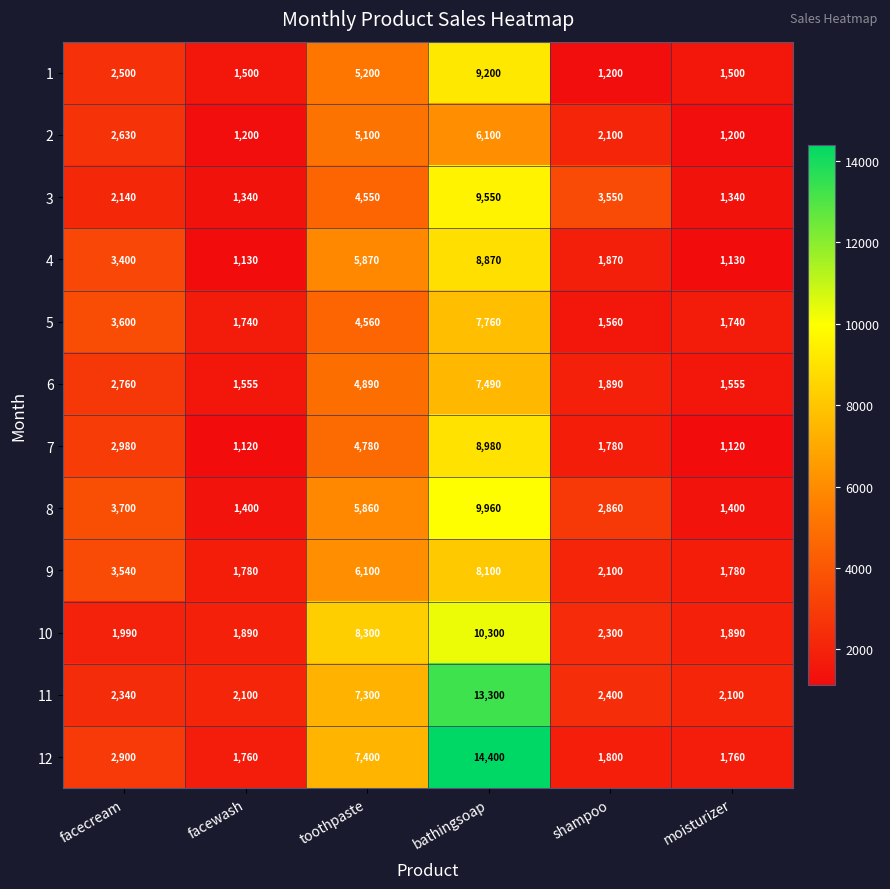

Read the 7 value at facewash.

1120